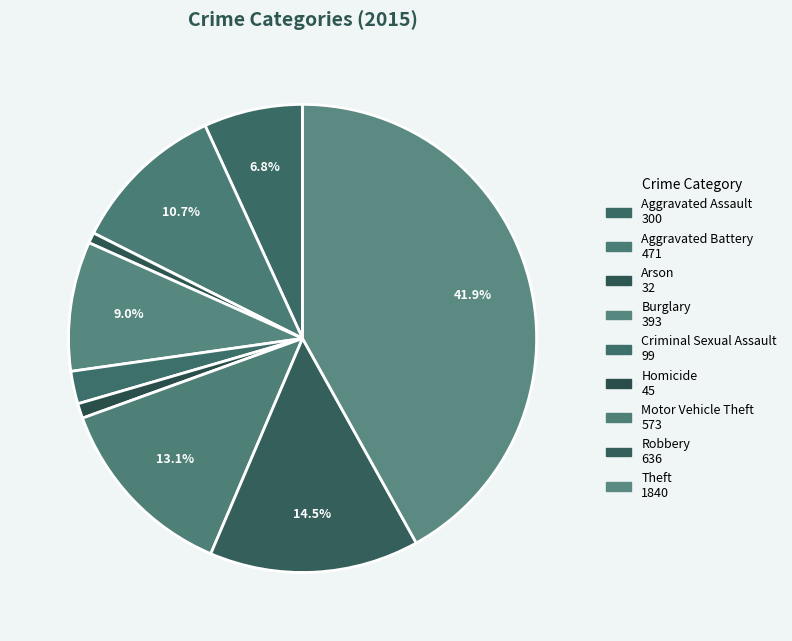

True or false: Robbery accounts for 28% of the total.

False